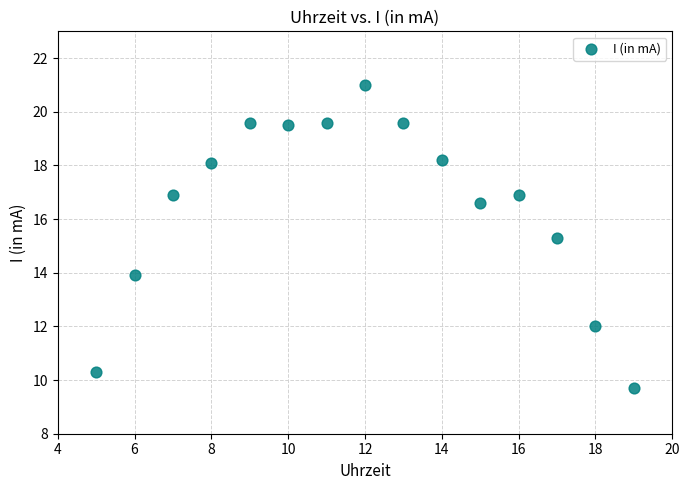

What Y value in the scatter plot is closest to 15?

15.3